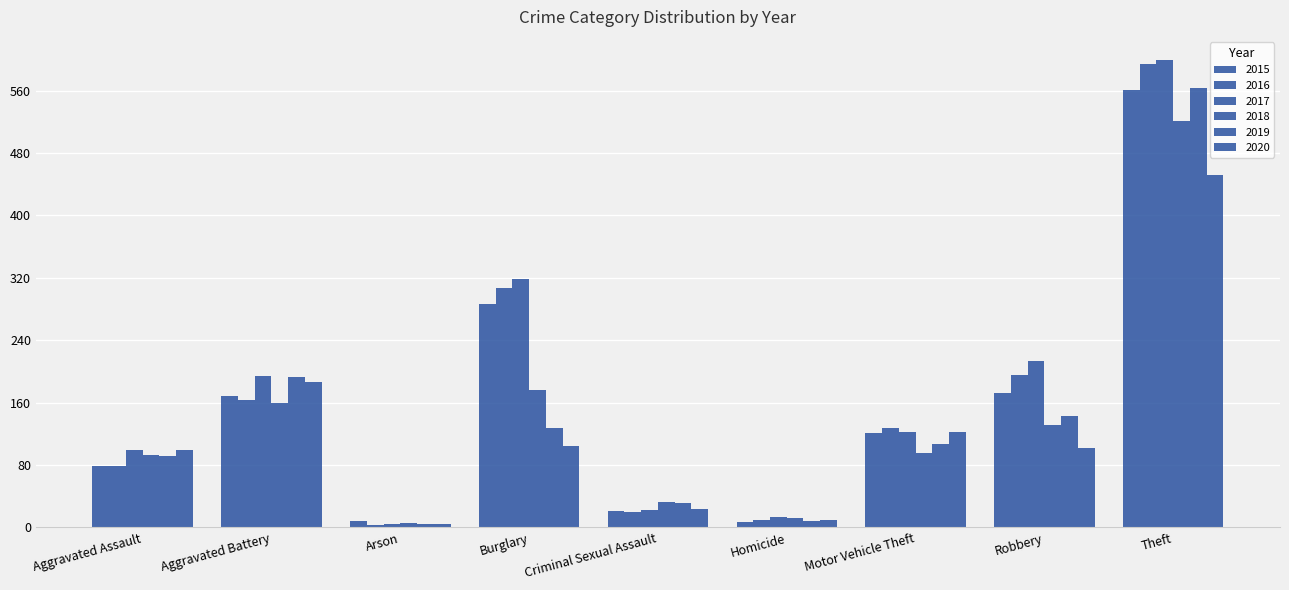

How many bars are there in each group?

6